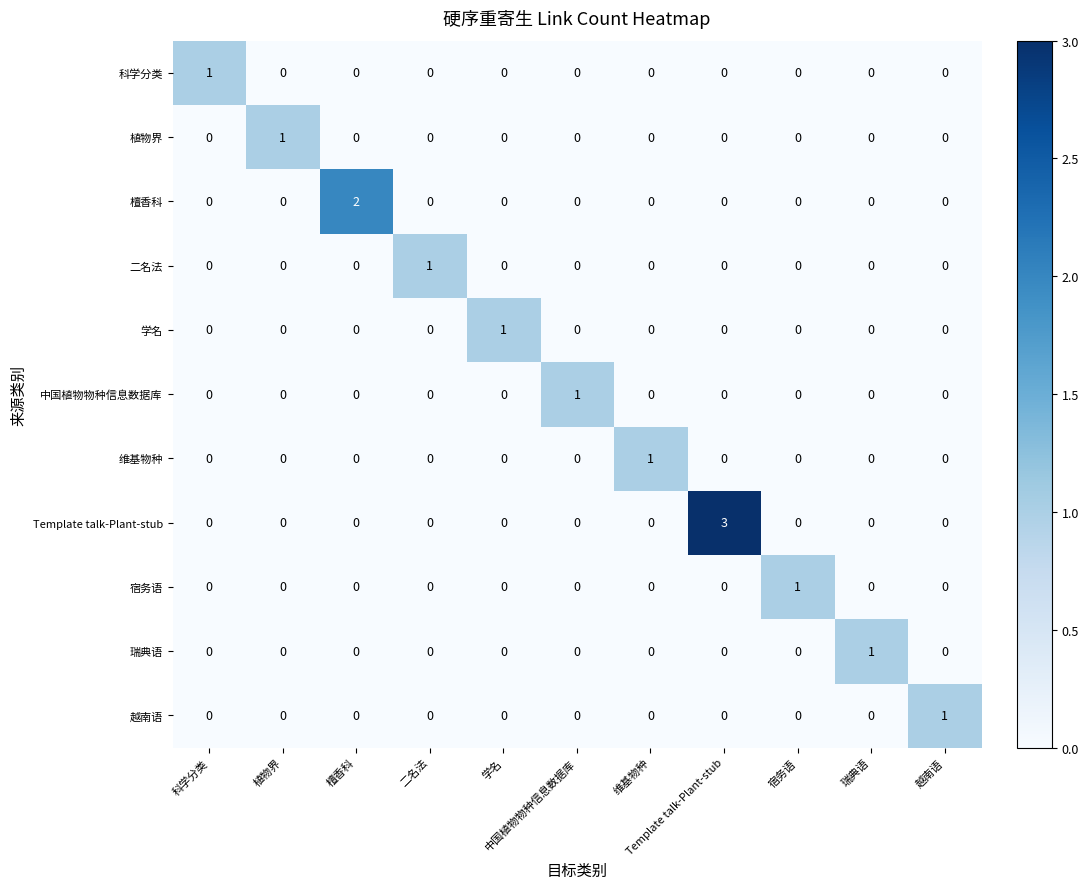

What is the maximum value shown in the chart?

3